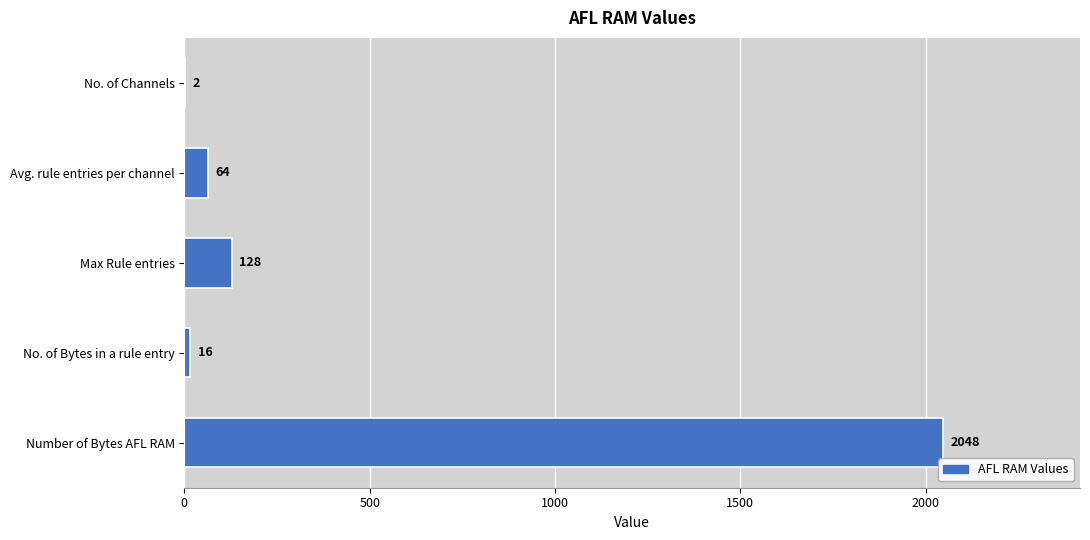

What is the maximum value shown in the chart?

2048